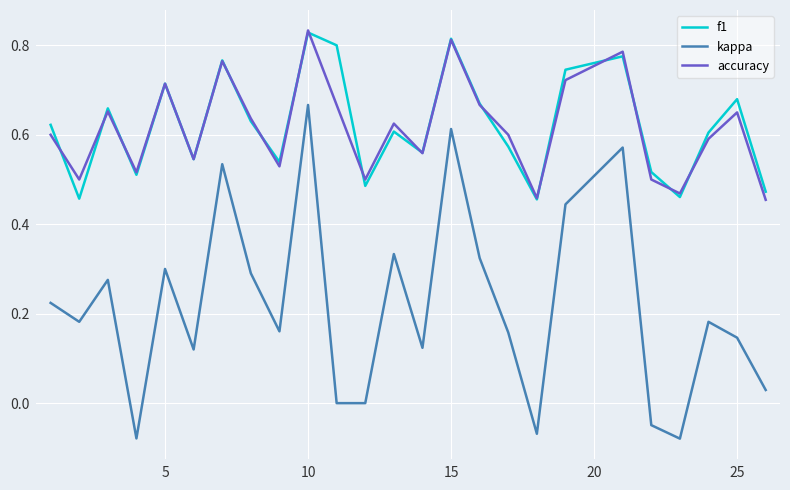

True or false: f1 and kappa intersect in this chart.

False